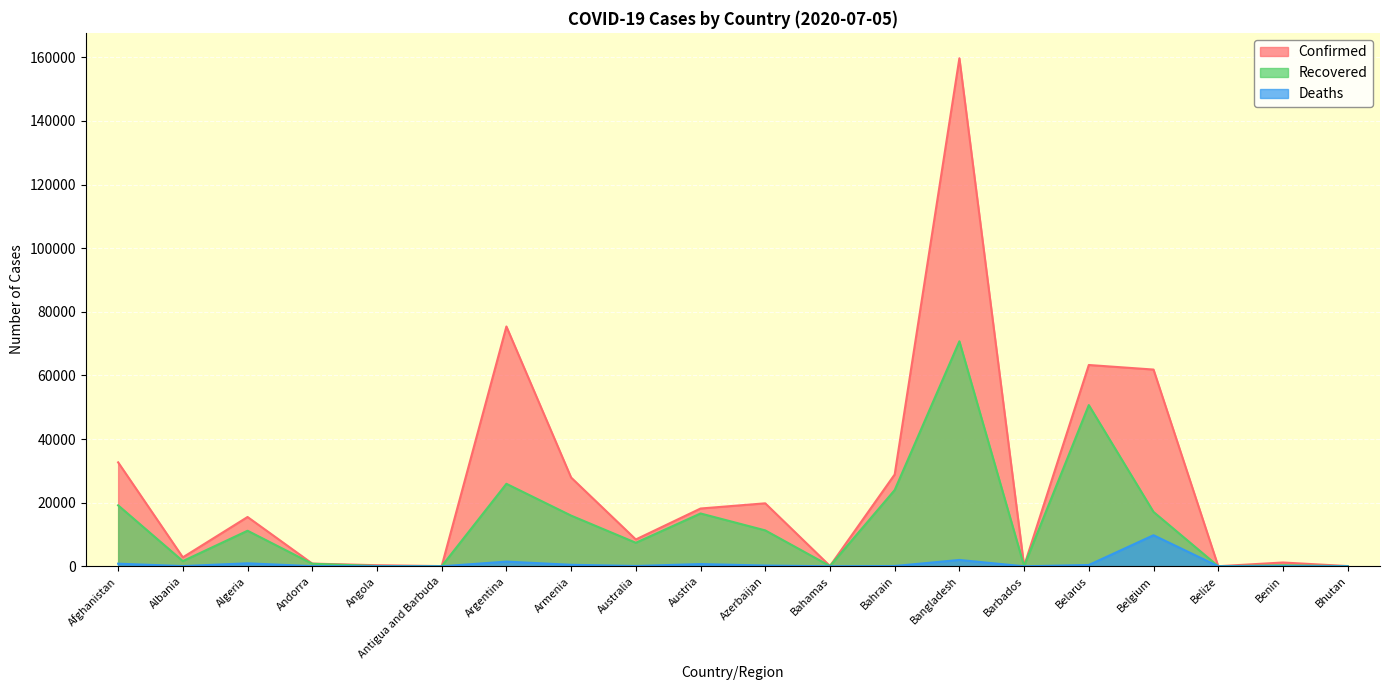

How many values in the Deaths series exceed 104?

9